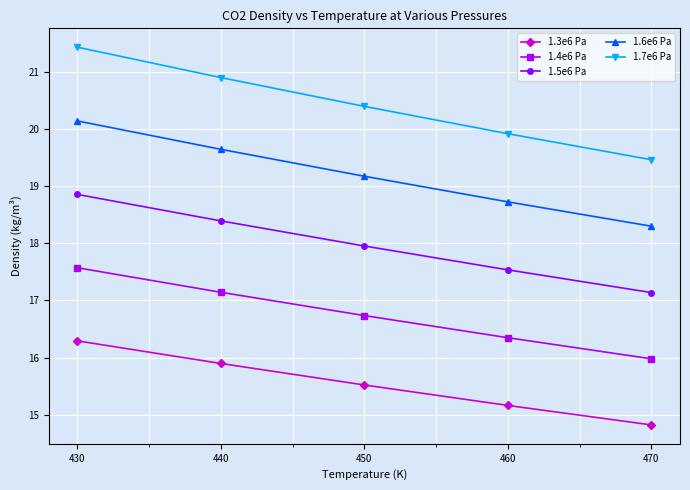

Where does the 1.3e6 Pa series first go above 15?

430